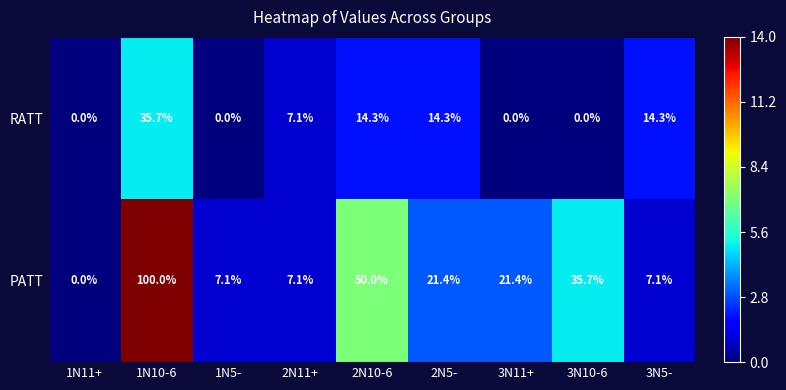

Which series has the largest range (max minus min)?

PATT